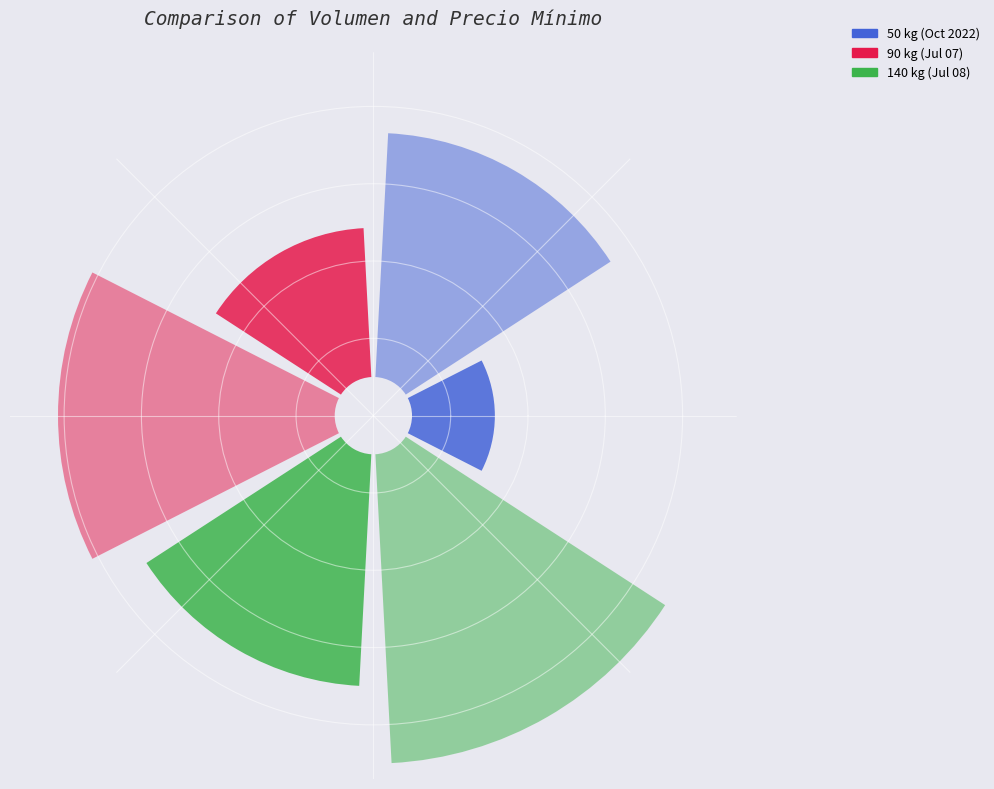

Is there a majority slice in this chart?

No